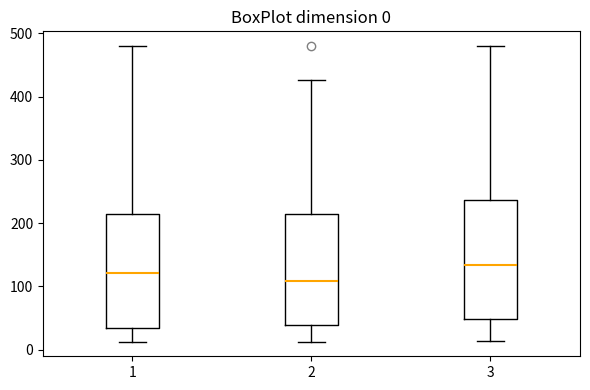

Which box's median line is the highest?

3